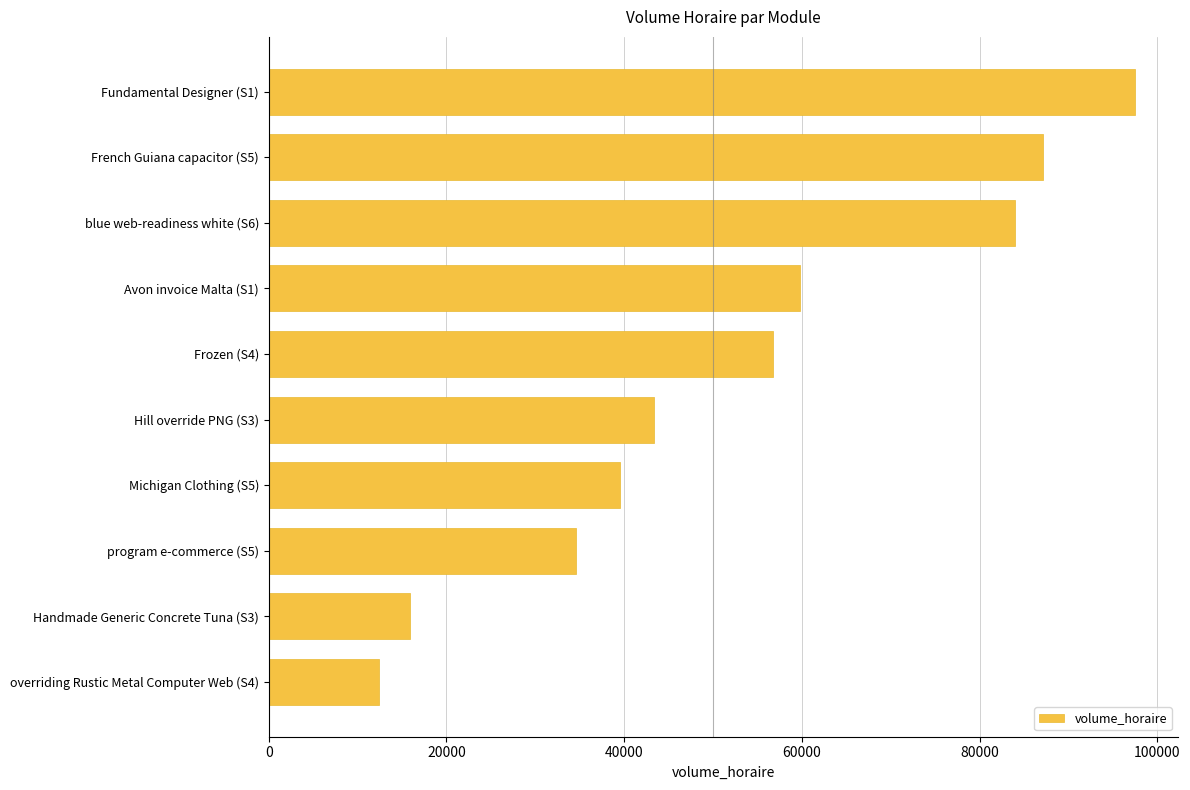

List the labels in order of value, largest first.

Fundamental Designer (S1), French Guiana capacitor (S5), blue web-readiness white (S6), Avon invoice Malta (S1), Frozen (S4), Hill override PNG (S3), Michigan Clothing (S5), program e-commerce (S5), Handmade Generic Concrete Tuna (S3), overriding Rustic Metal Computer Web (S4)